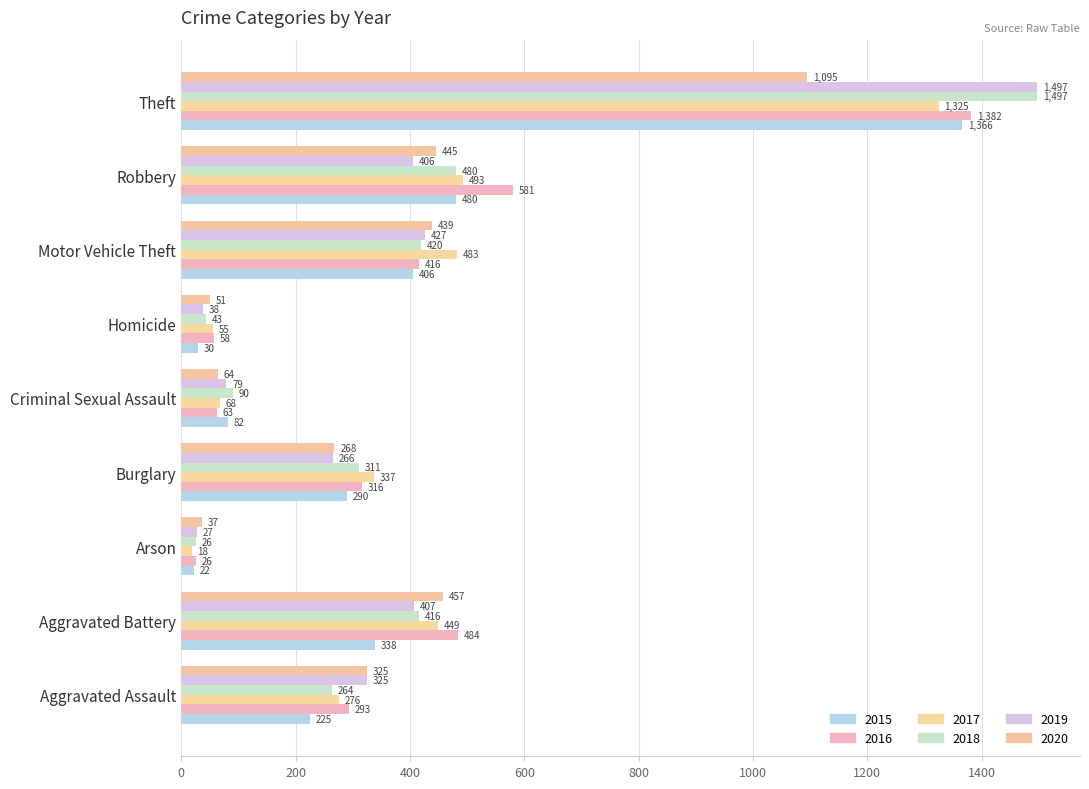

Reading left to right, what are all the values shown in this chart?

2015: 225	338	22	290	82	30	406	480	1366
2016: 293	484	26	316	63	58	416	581	1382
2017: 276	449	18	337	68	55	483	493	1325
2018: 264	416	26	311	90	43	420	480	1497
2019: 325	407	27	266	79	38	427	406	1497
2020: 325	457	37	268	64	51	439	445	1095